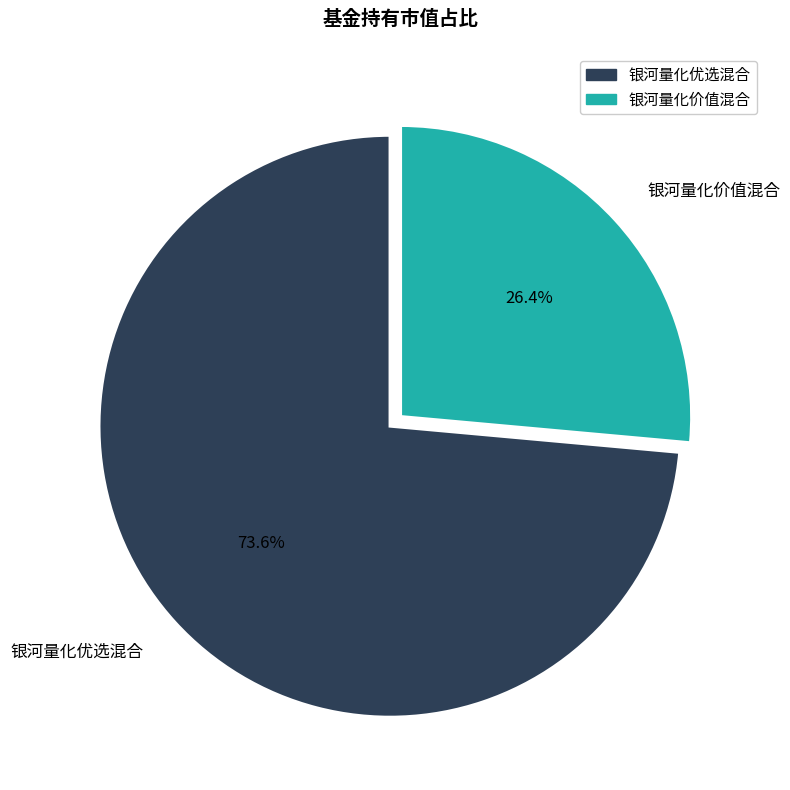

Which slice is the smallest?

银河量化价值混合